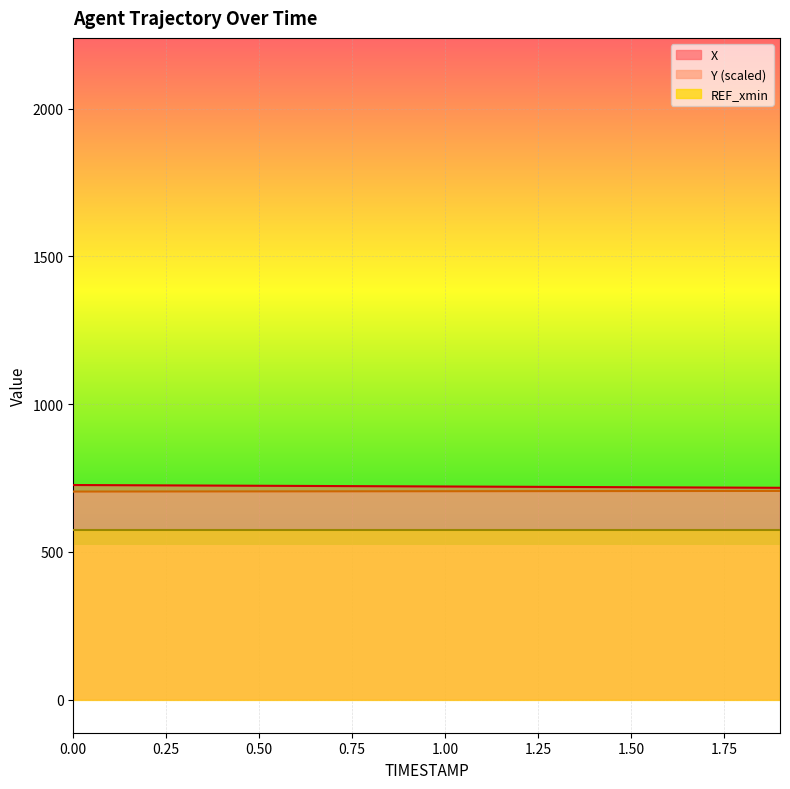

What is the difference between the X values at 1.3 and 0.7?

3.0